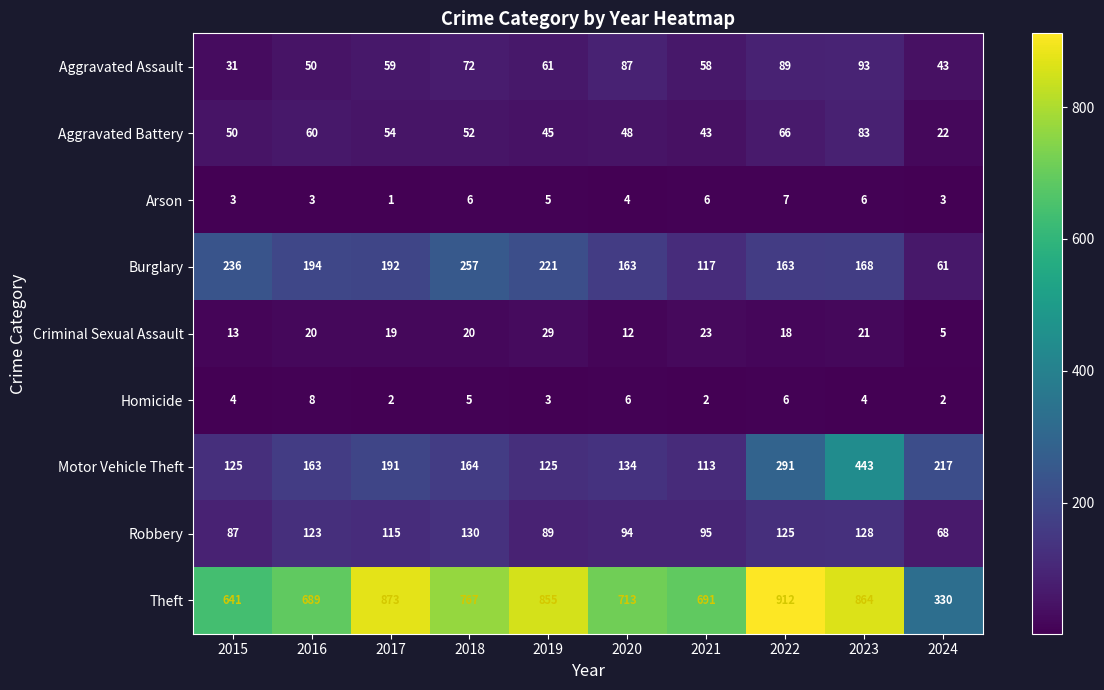

What is the minimum value for Aggravated Battery?

22